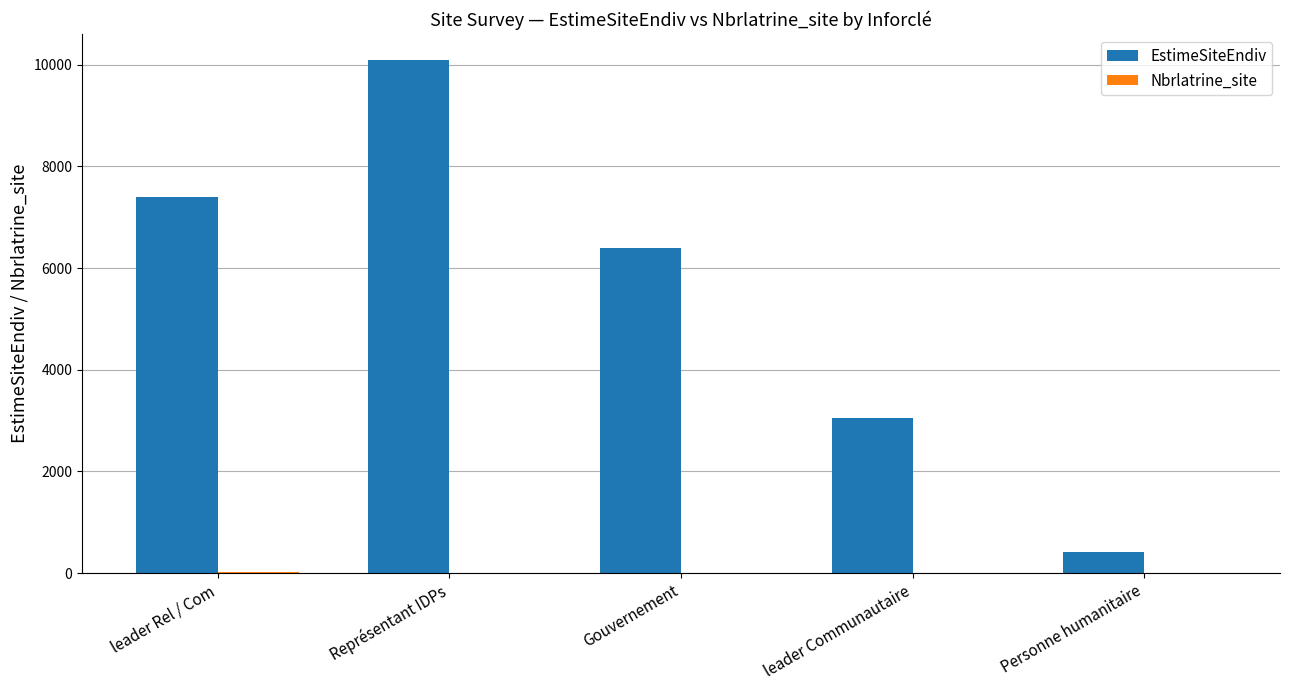

Is it true that EstimeSiteEndiv equals 3987 at leader Communautaire?

False